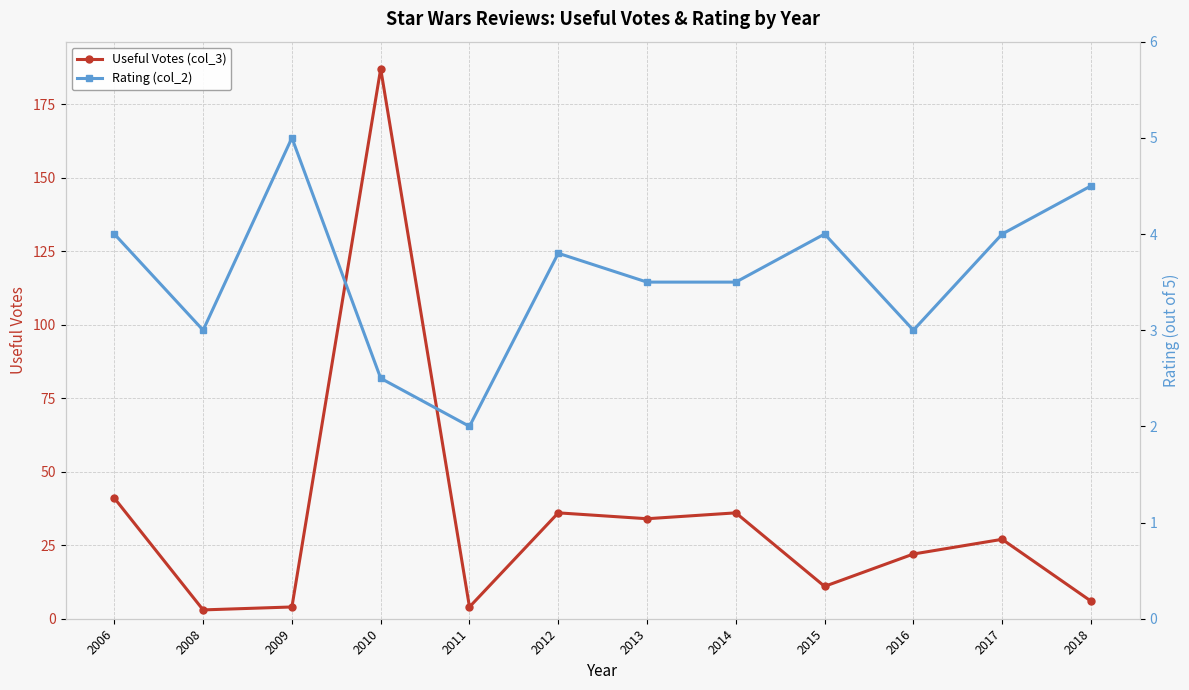

Does the chart display data point markers on the line(s)?

Yes